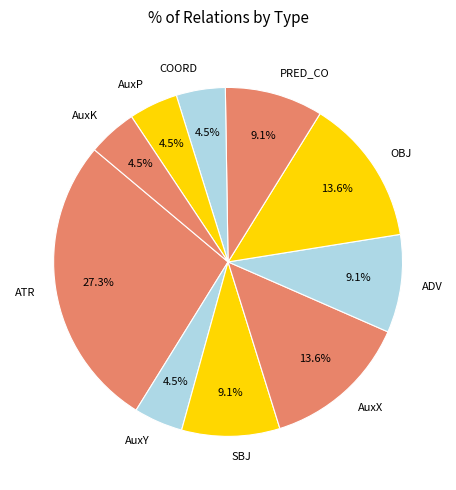

Is there any slice that represents more than half of the pie?

No